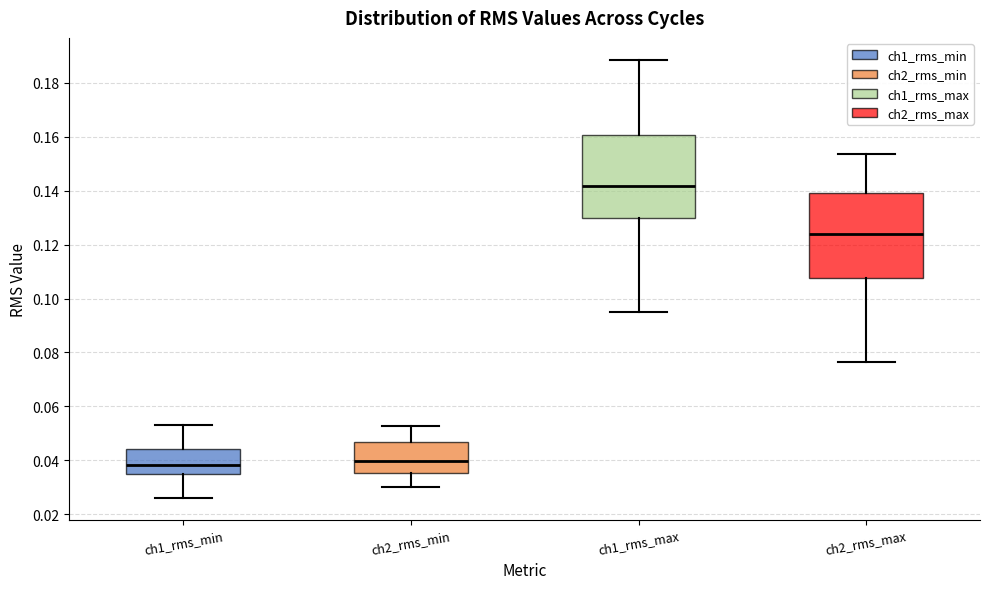

Reading left to right, read every box against the y-axis: the position of its median line, the range the box covers, and the ends of its whiskers. The values are not printed on the chart, so give them approximately, as read against the axis.

ch1_rms_min: median 0.038, box 0.034 to 0.044, whiskers 0.026 to 0.054
ch2_rms_min: median 0.040, box 0.036 to 0.046, whiskers 0.030 to 0.052
ch1_rms_max: median 0.142, box 0.130 to 0.160, whiskers 0.094 to 0.188
ch2_rms_max: median 0.124, box 0.108 to 0.140, whiskers 0.076 to 0.154